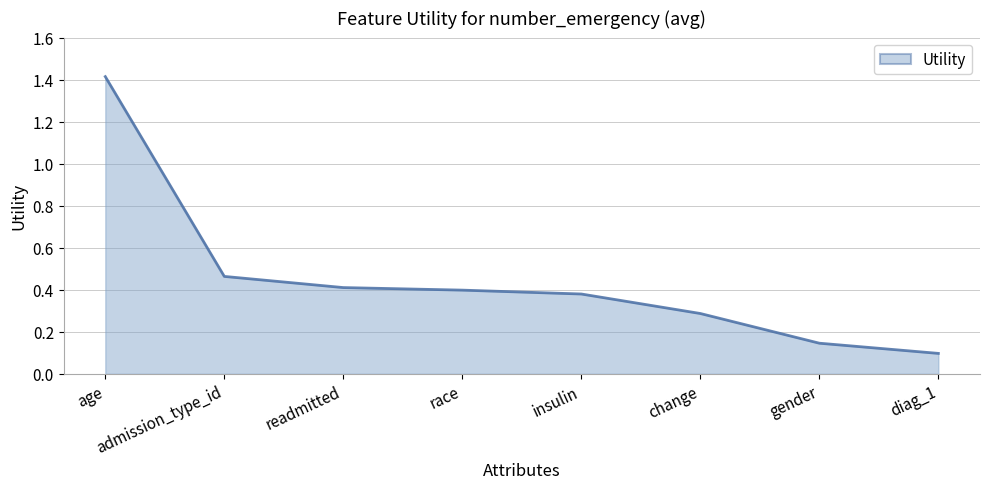

What is the sum of all values?

3.6